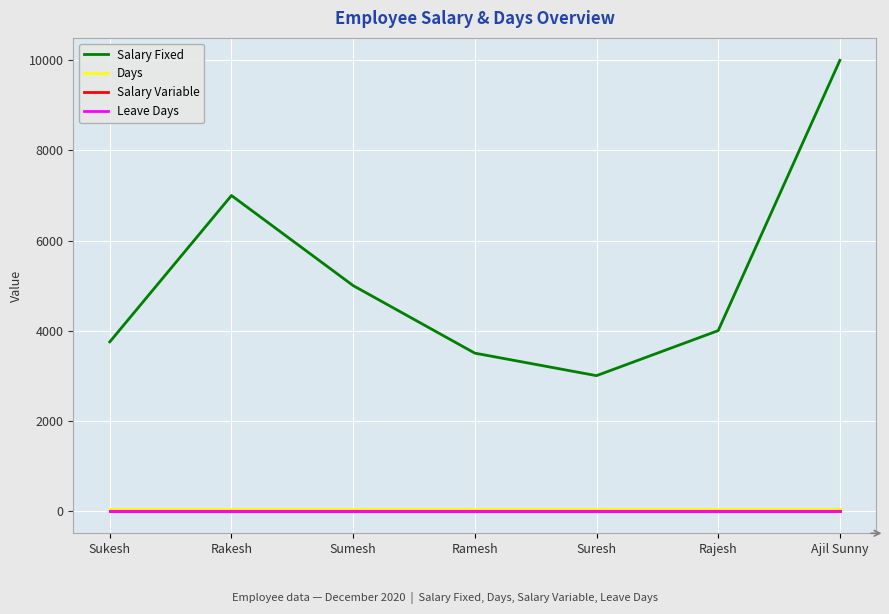

List the labels in order of Salary Fixed value, largest first.

Ajil Sunny, Rakesh, Sumesh, Rajesh, Sukesh, Ramesh, Suresh